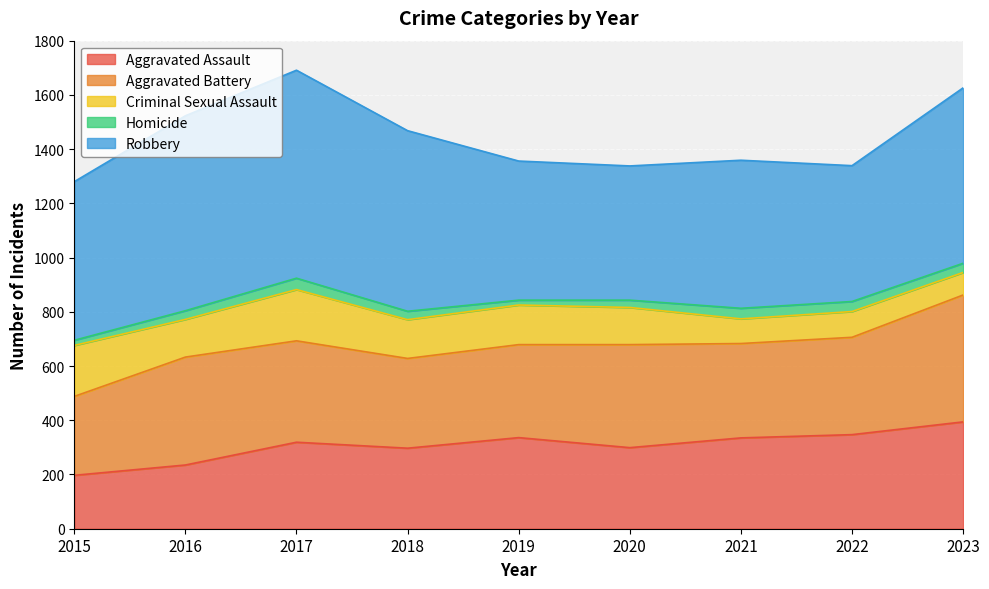

Between 2016 and 2023, which series saw the biggest shift?

Aggravated Assault